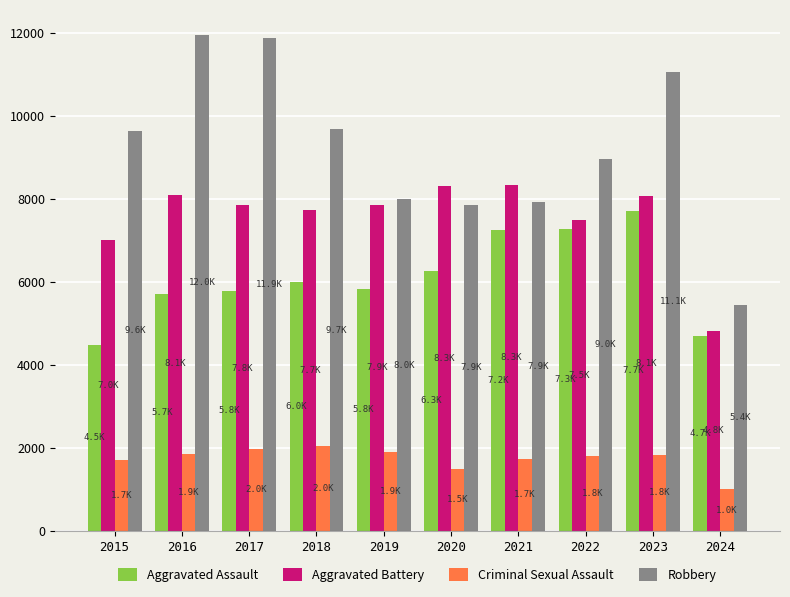

Rank the series by their average value, from highest to lowest.

Robbery, Aggravated Battery, Aggravated Assault, Criminal Sexual Assault